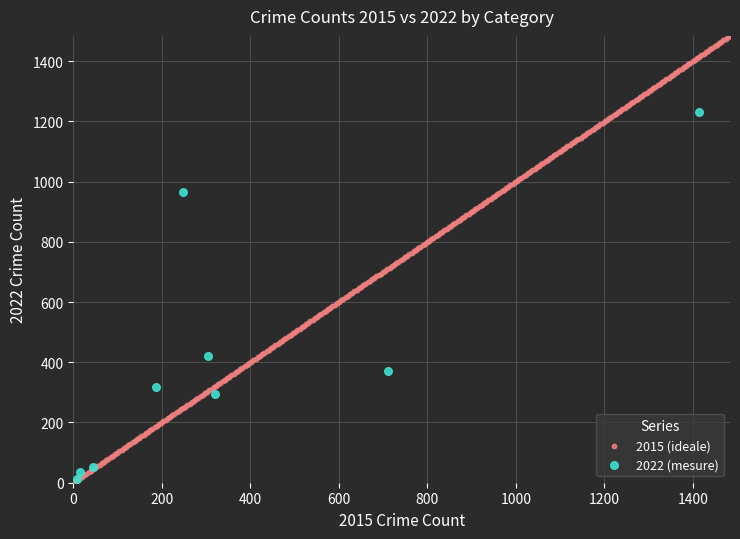

Which series has the widest spread of Y values?

2015 (ideale)